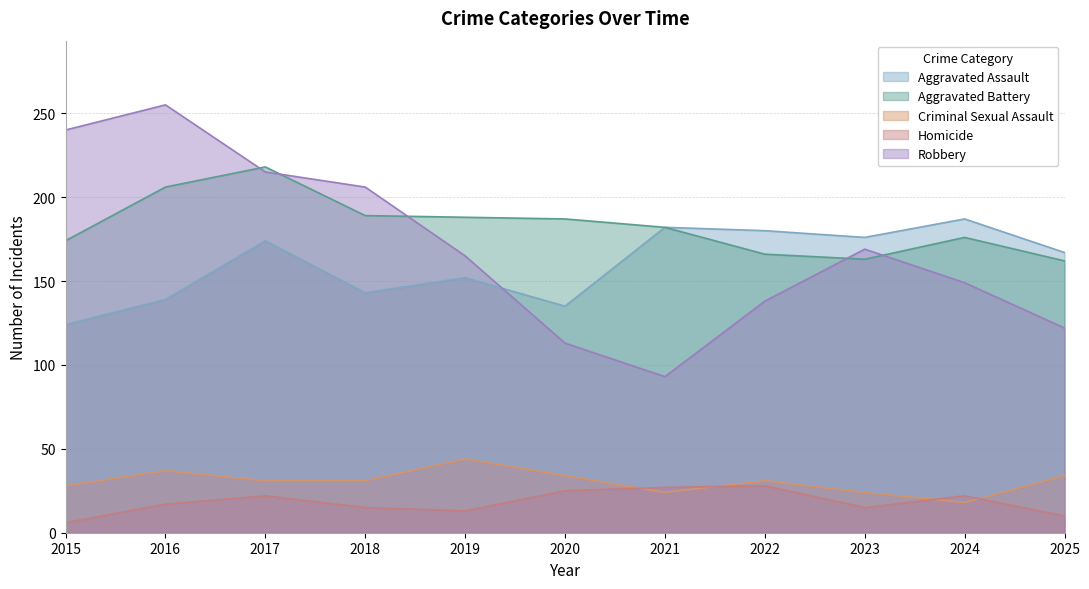

What is the approximate value of Homicide at 2024?

22